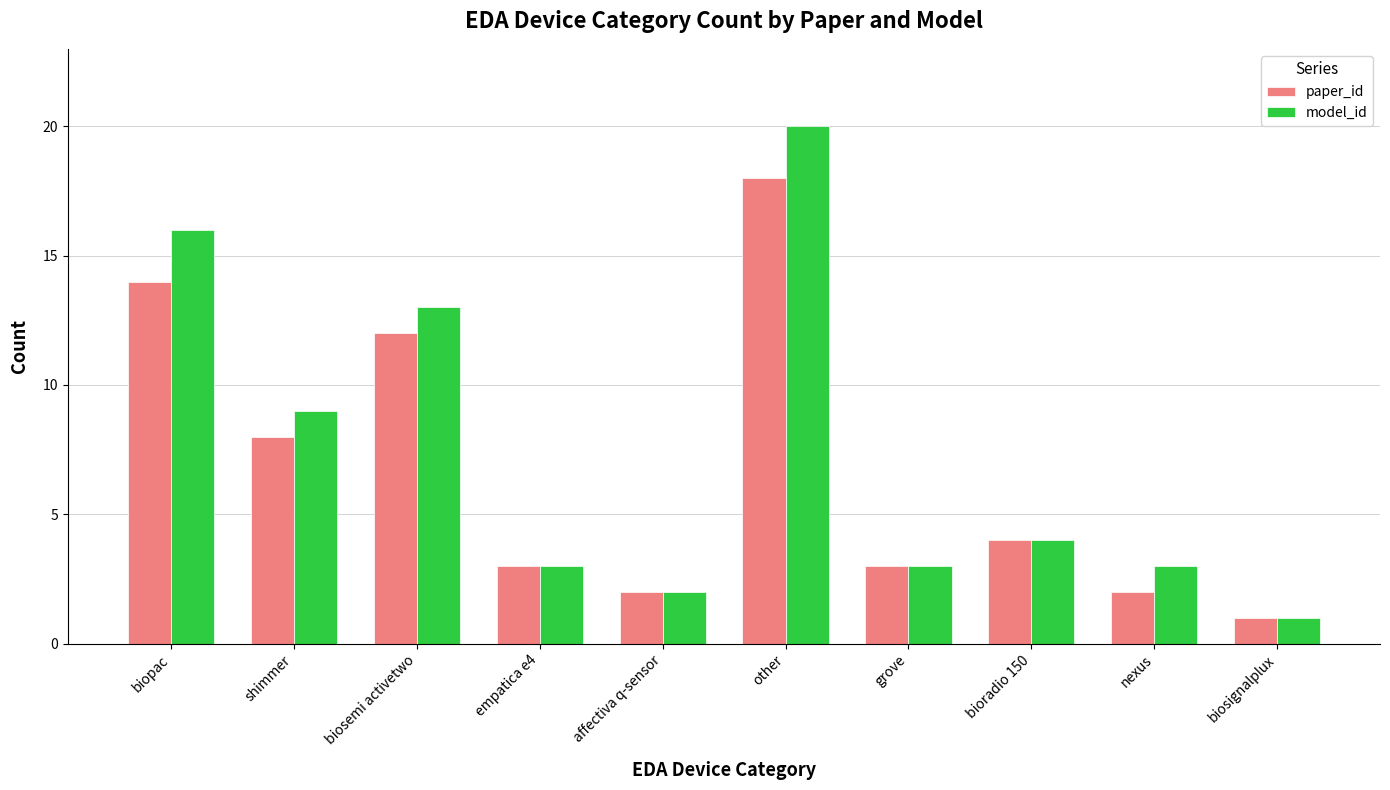

Between grove and nexus, which series saw the biggest shift?

paper_id